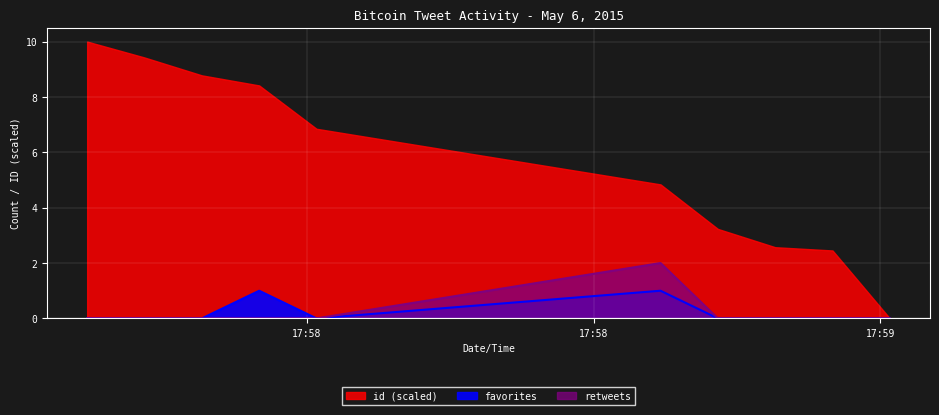

How many interior local peaks does the retweets series have?

1